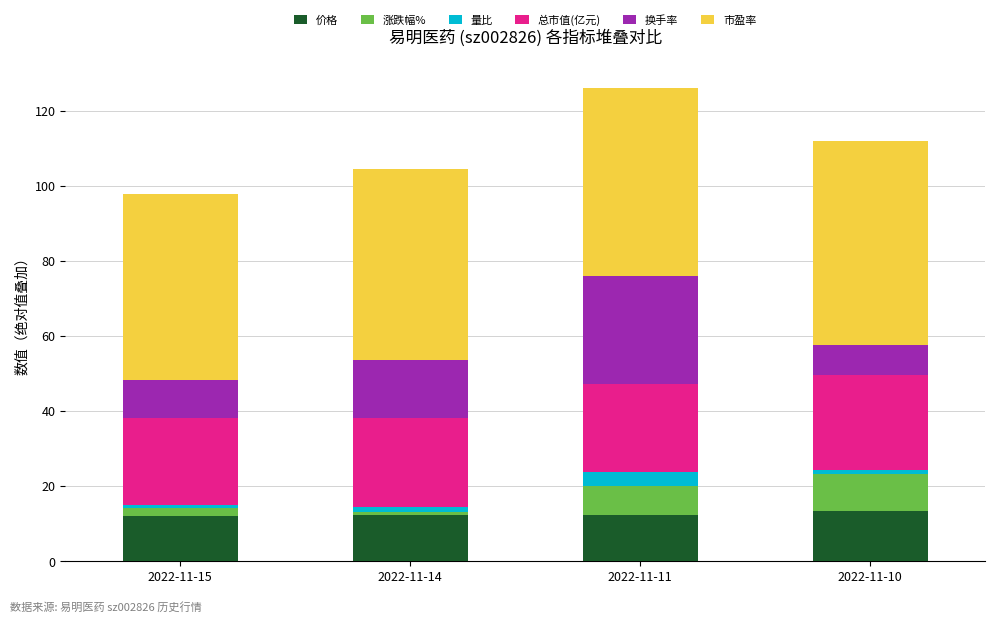

What is the difference between the second highest and minimum values in the 价格 series?

0.3